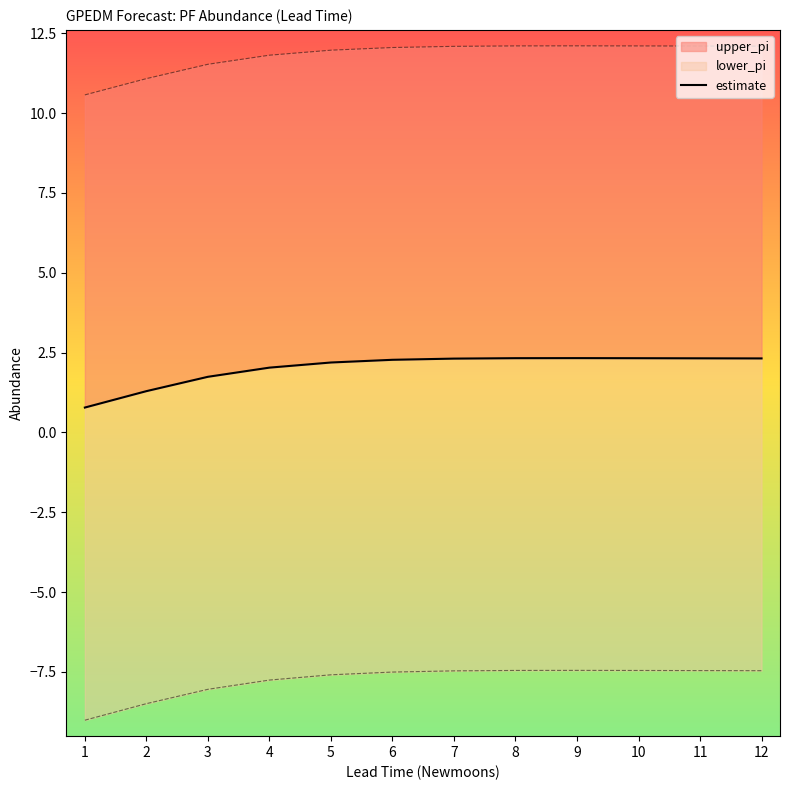

At which category does the chart reach its minimum across all series?

1